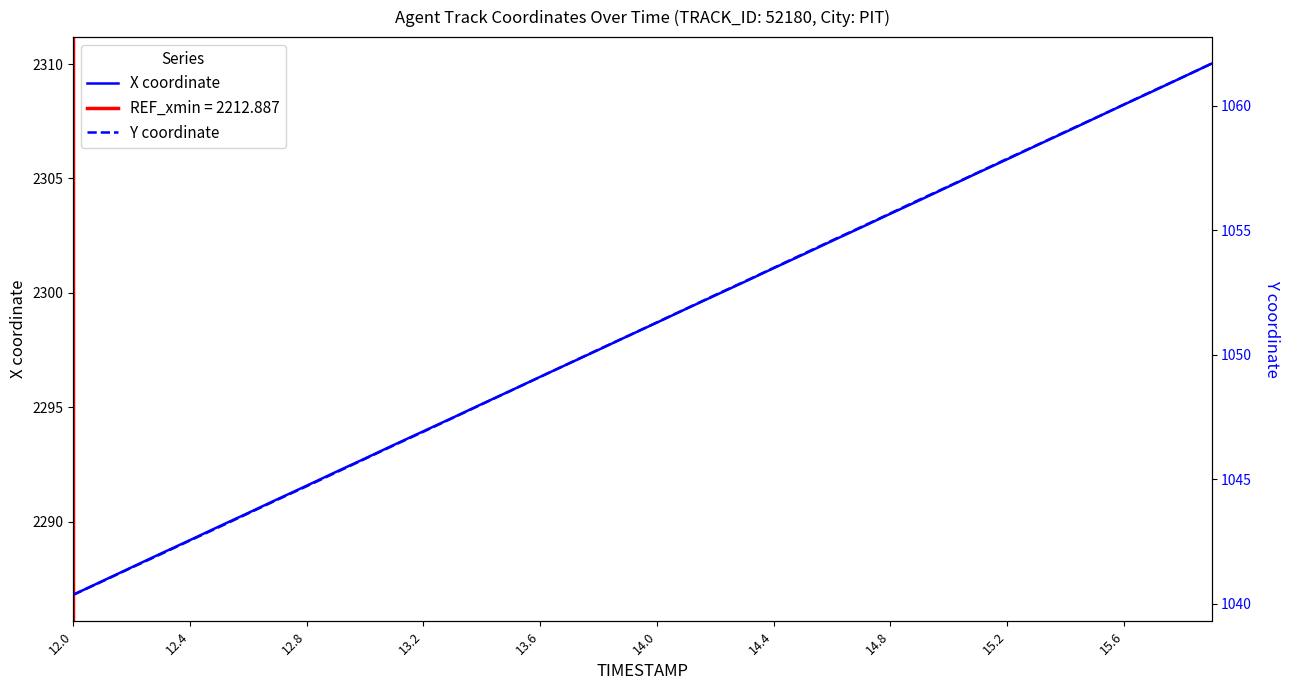

How many data points does each series have?

40